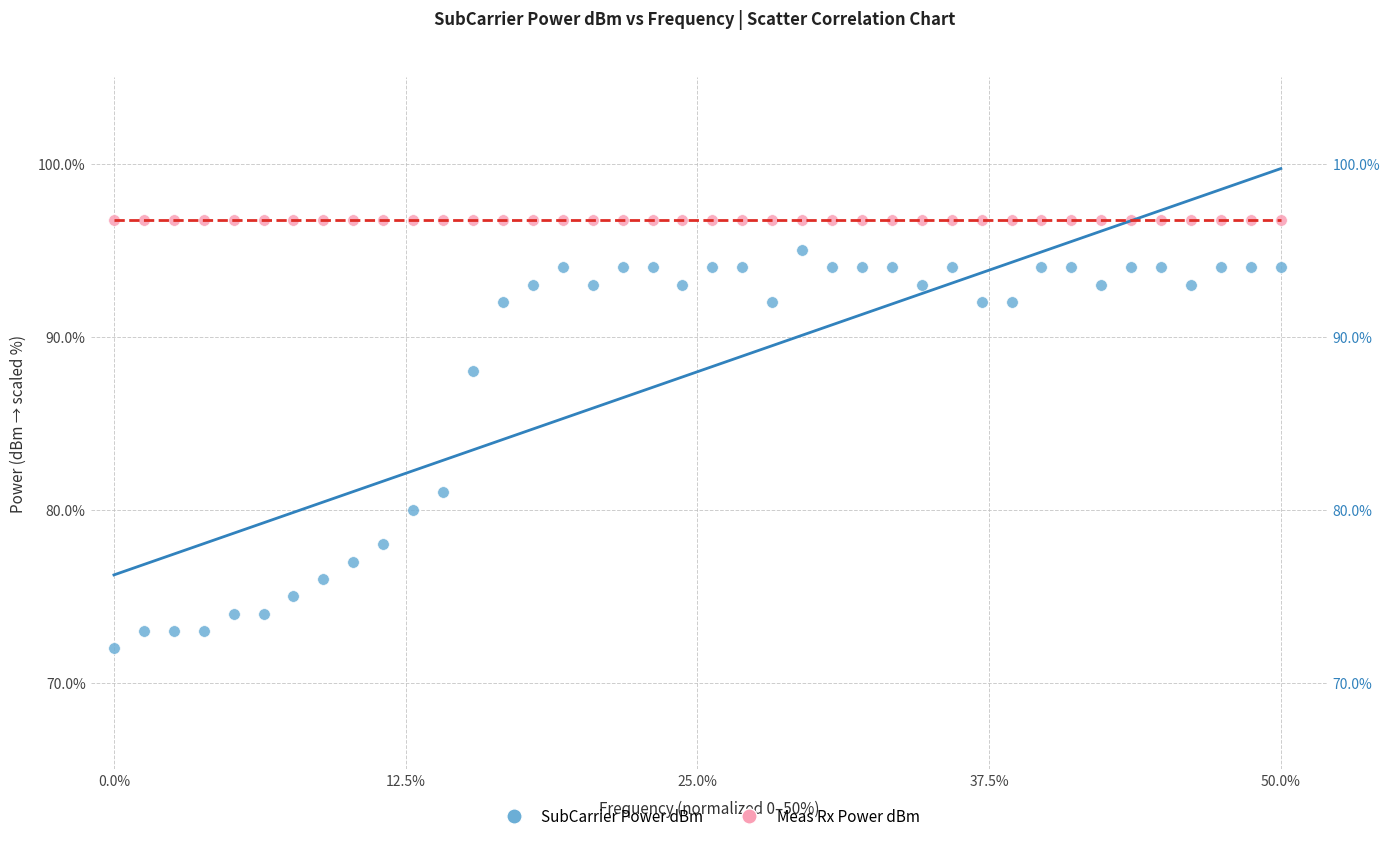

Which series reaches the minimum Y coordinate?

SubCarrier Power dBm